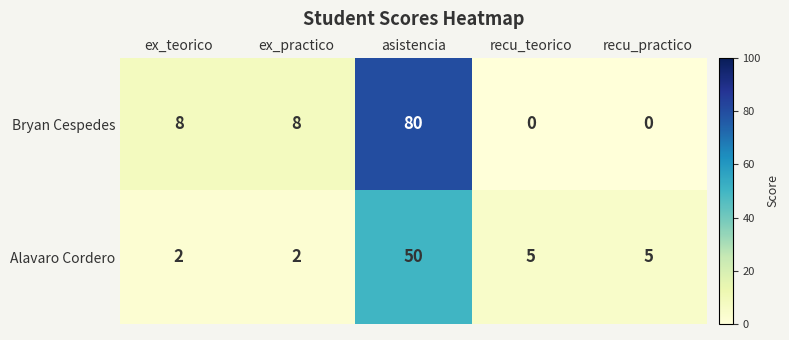

What is the approximate value of Bryan Cespedes at ex_practico?

8